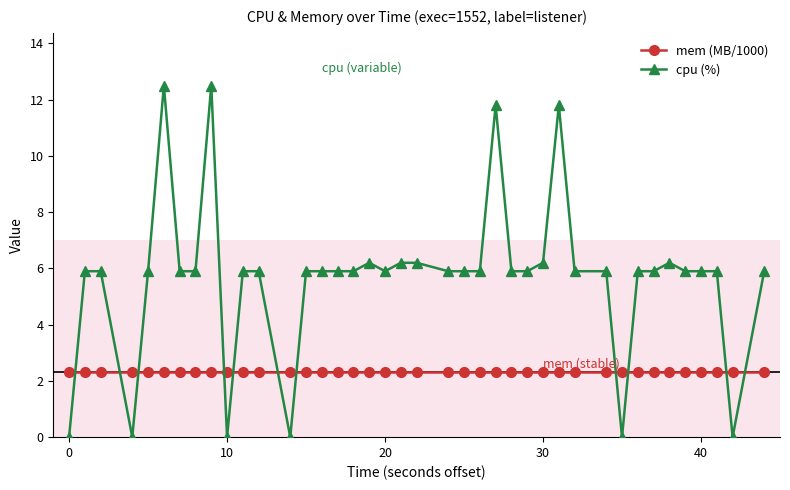

True or false: cpu (%) and mem (MB/1000) intersect in this chart.

True